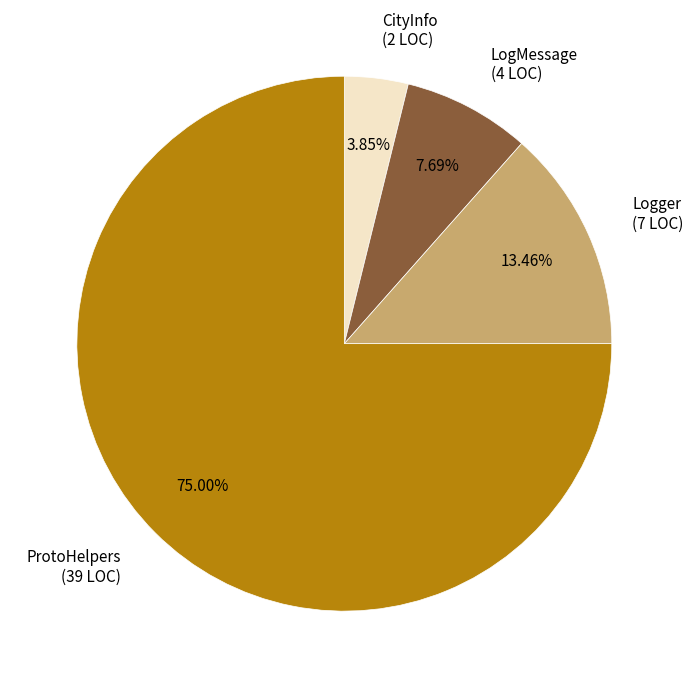

Is the sum of CityInfo (2 LOC) and Logger (7 LOC) greater than half?

No